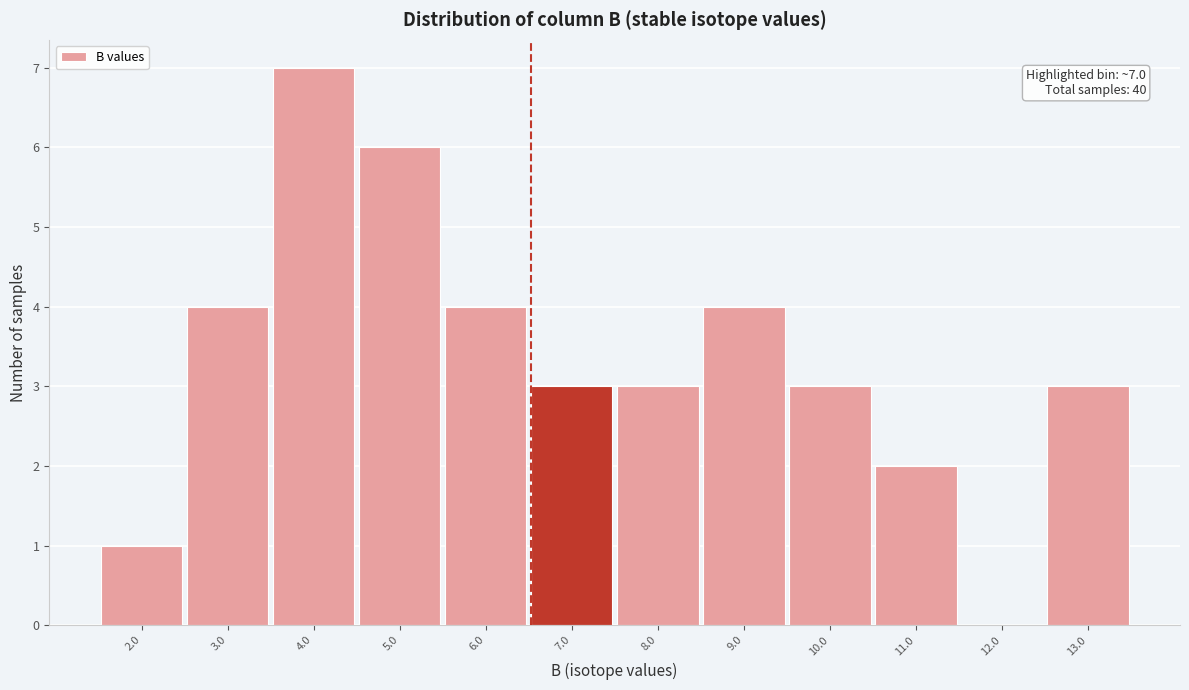

Reading left to right, transcribe all the data shown in this chart.

2.0=1	3.0=4	4.0=7	5.0=6	6.0=4	7.0=3	8.0=3	9.0=4	10.0=3	11.0=2	12.0=0	13.0=3